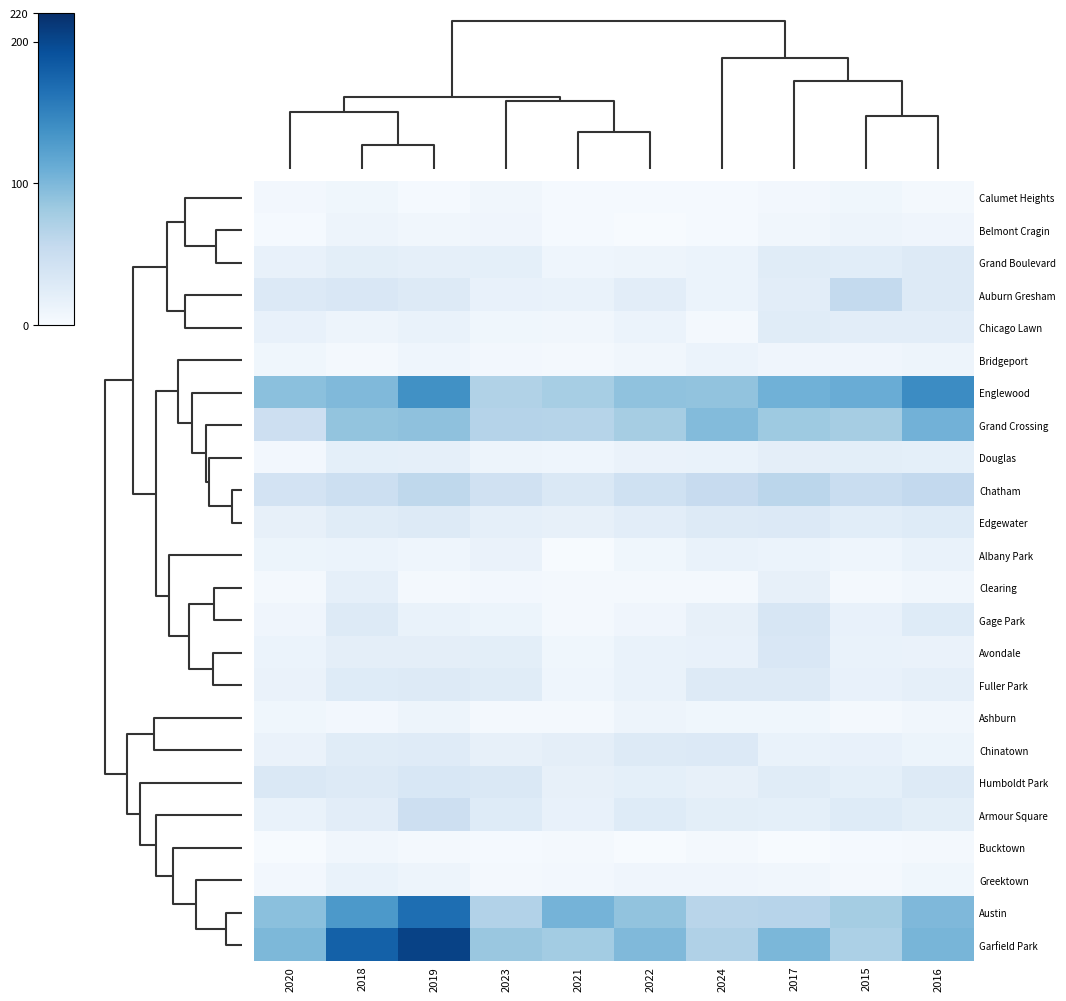

What is the maximum value shown in the chart?

204